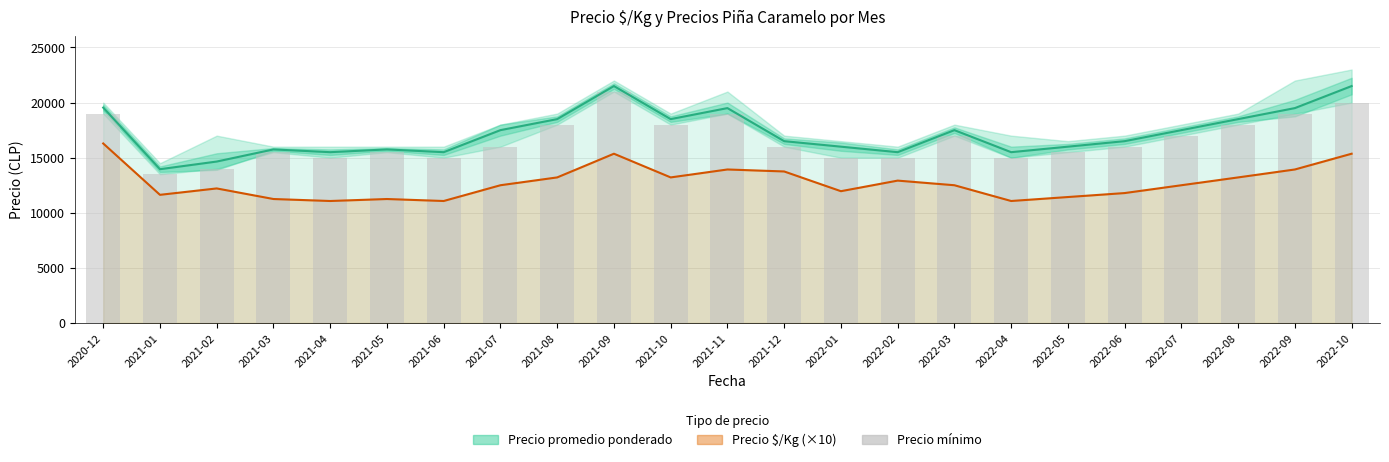

Which series has the largest total across all categories?

Precio promedio ponderado